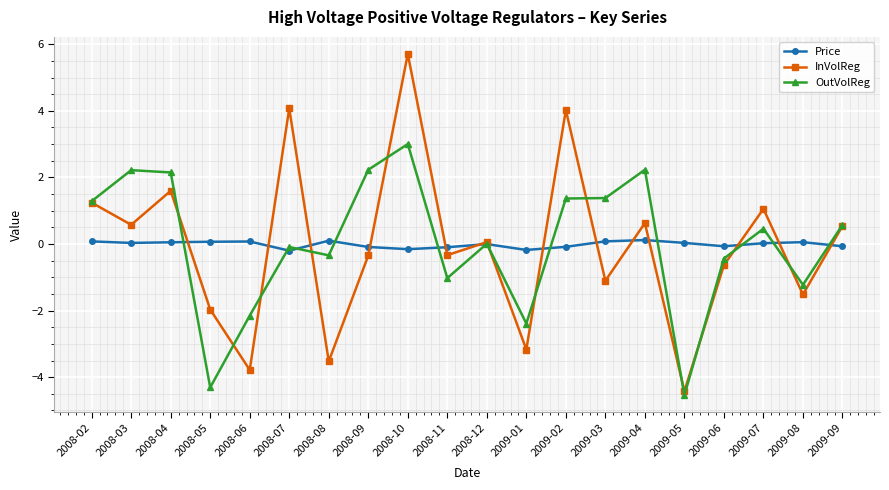

How many values in the InVolReg series are below 0?

10